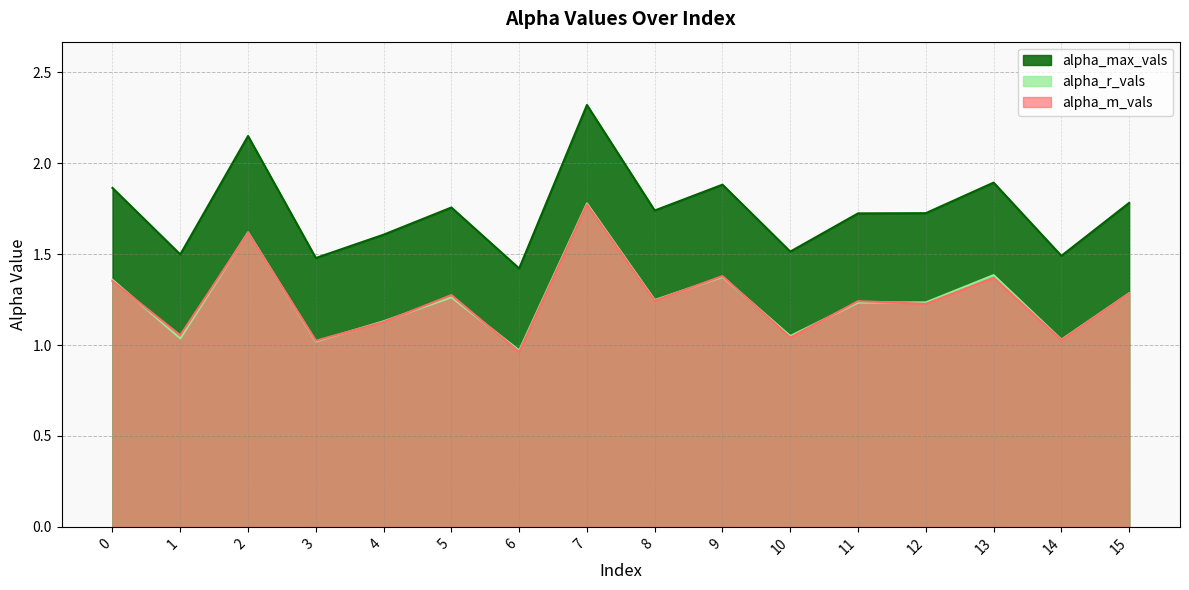

Which series has the widest spread of values?

alpha_max_vals